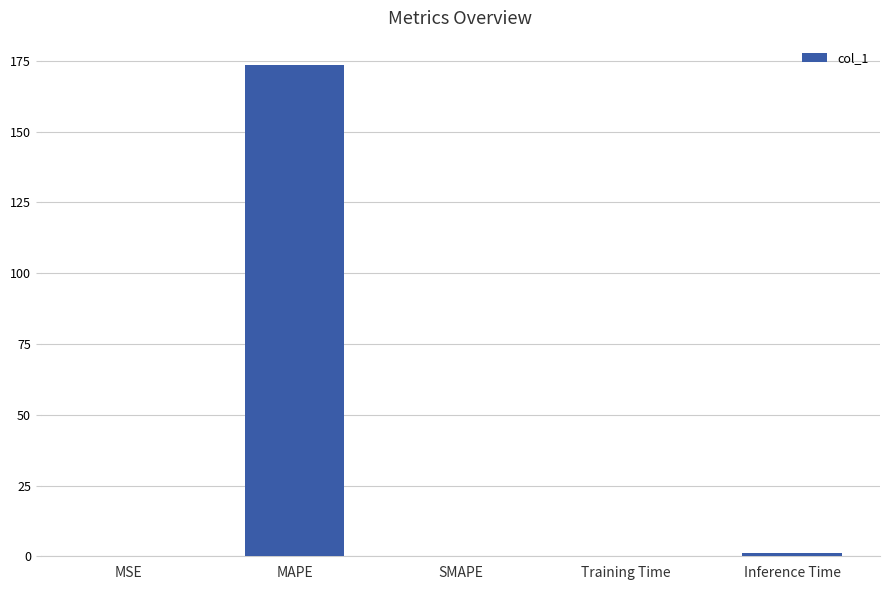

Is it true that the value at Inference Time is 1.0?

True